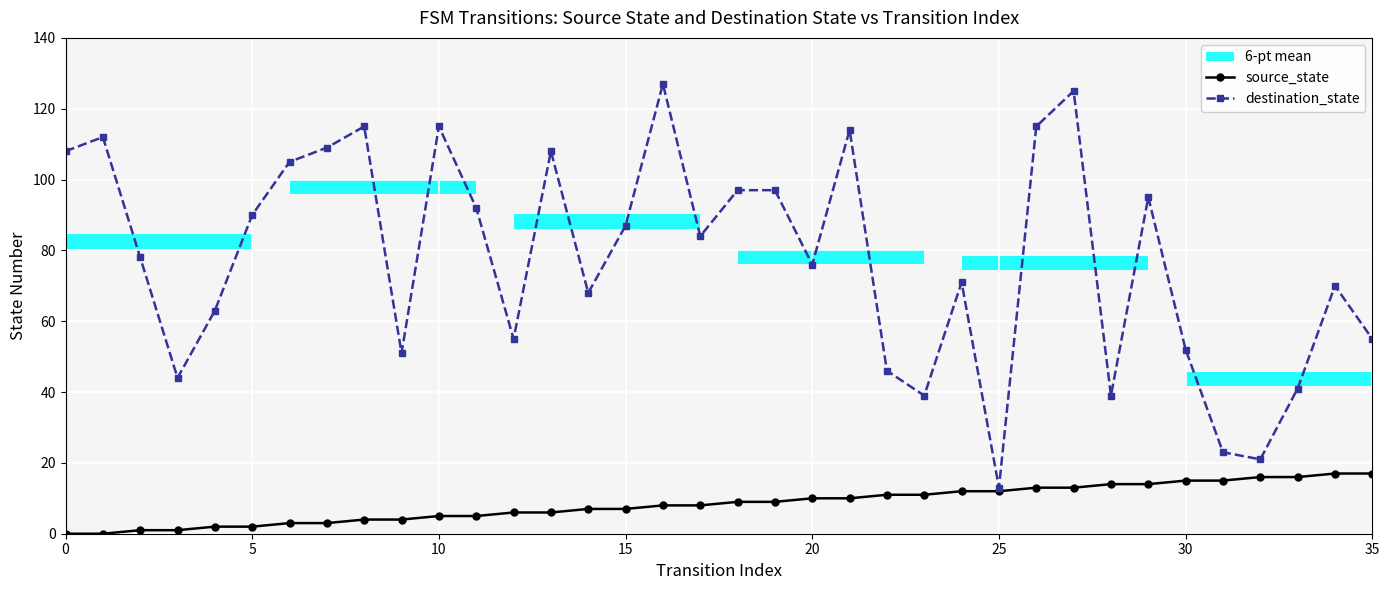

Is it true that source_state equals 15 at 30?

True